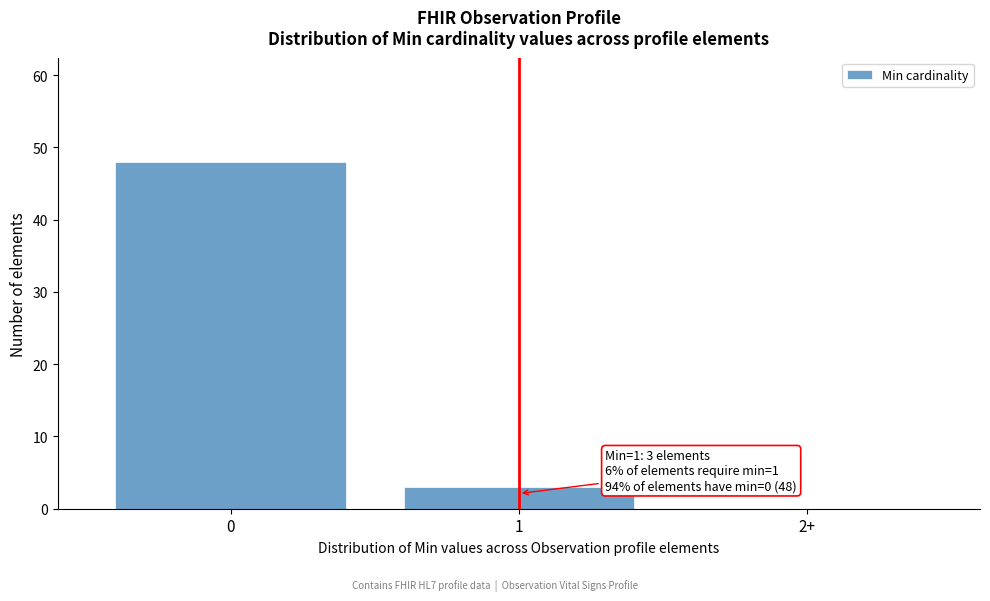

Reading left to right, transcribe all the data shown in this chart.

0=48	1=3	2+=0